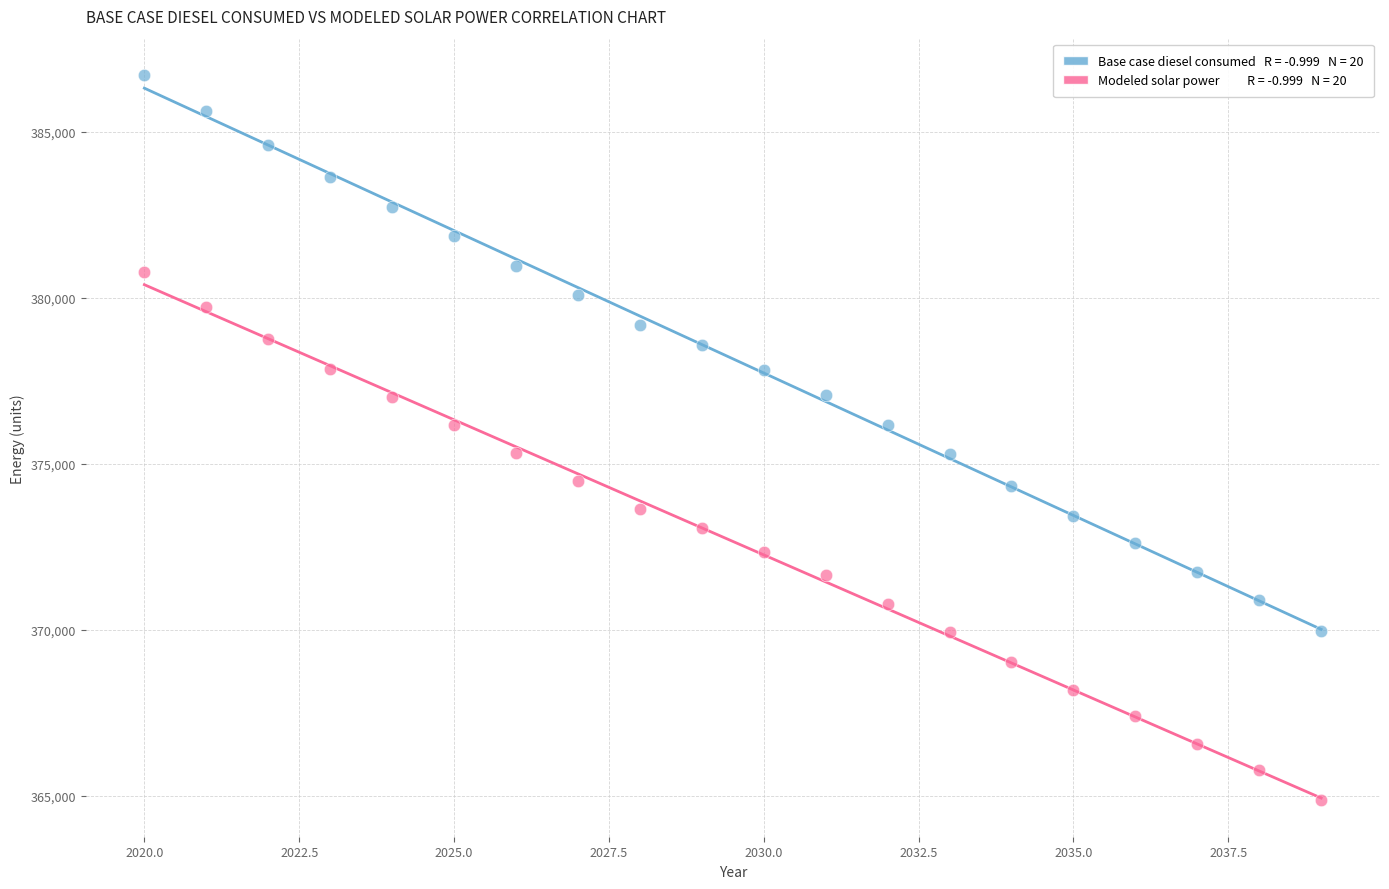

Across all data points, what is the range of Y values (max minus min)?

21854.0